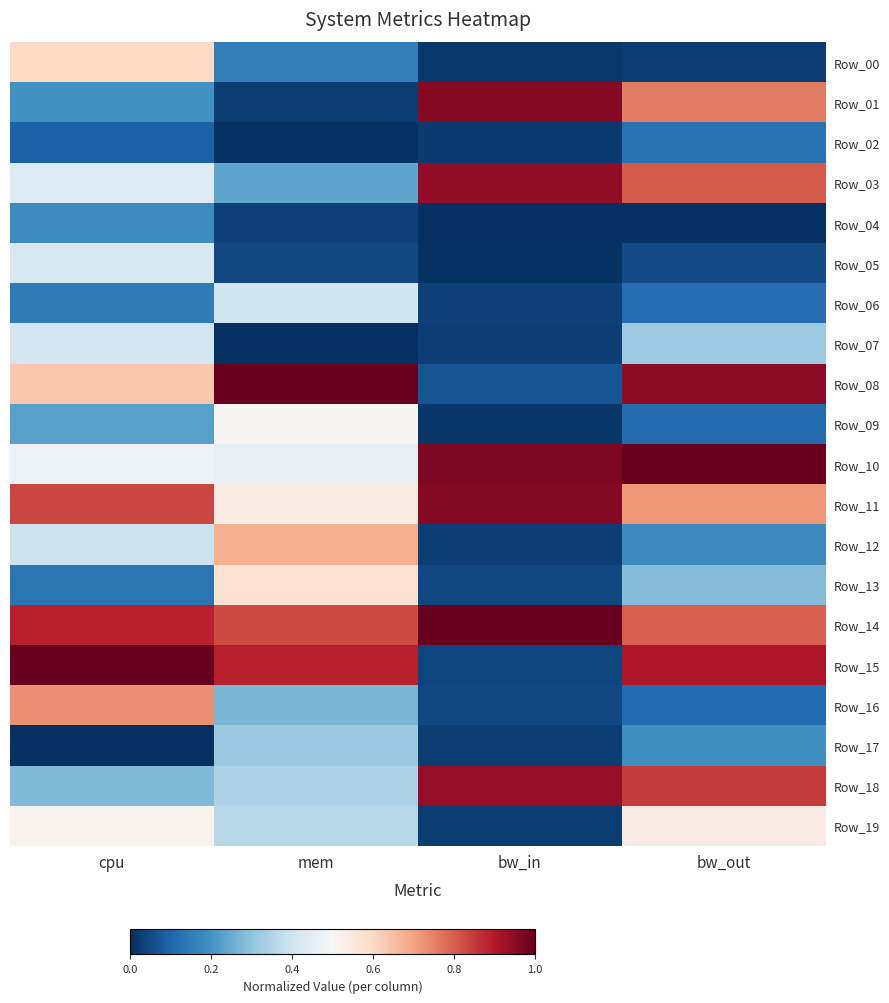

Between bw_out and mem, which is larger?

mem